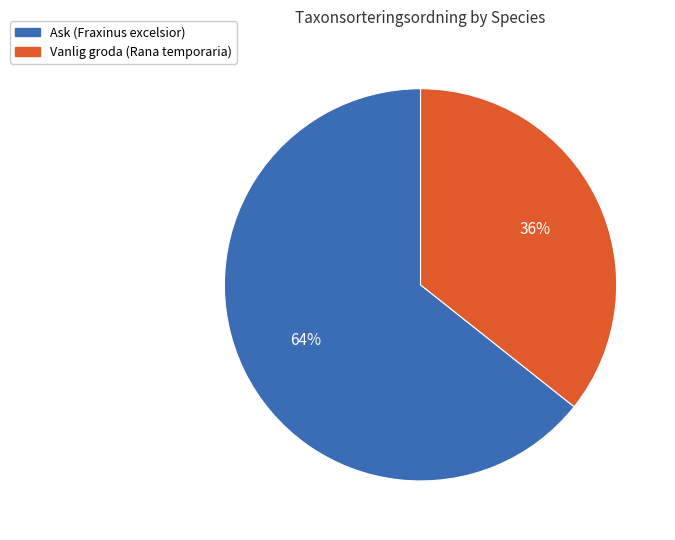

What percentage is the Vanlig groda (Rana temporaria) slice, to the nearest percent?

36%